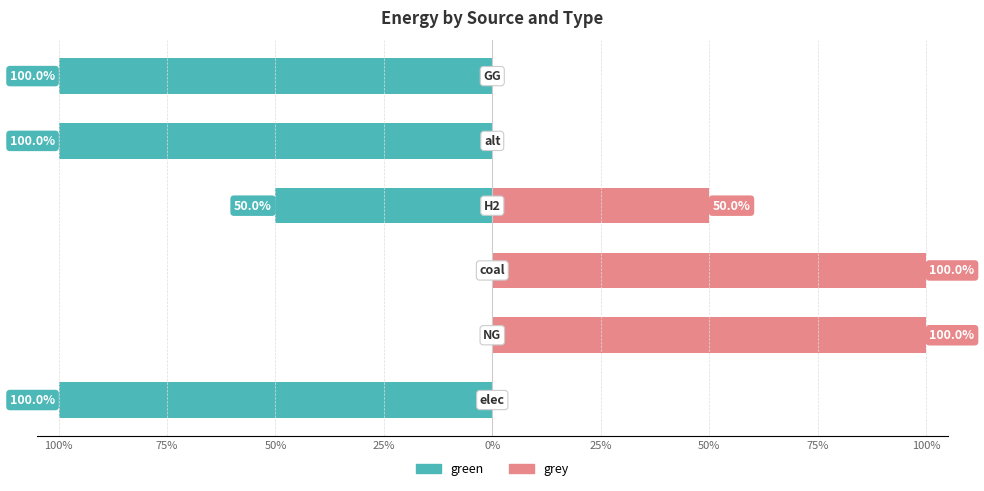

Are the bars grouped side by side (vs. stacked)?

Yes